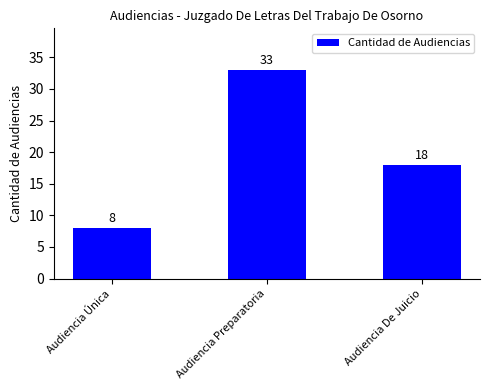

Where does the data first go above 18?

Audiencia Preparatoria